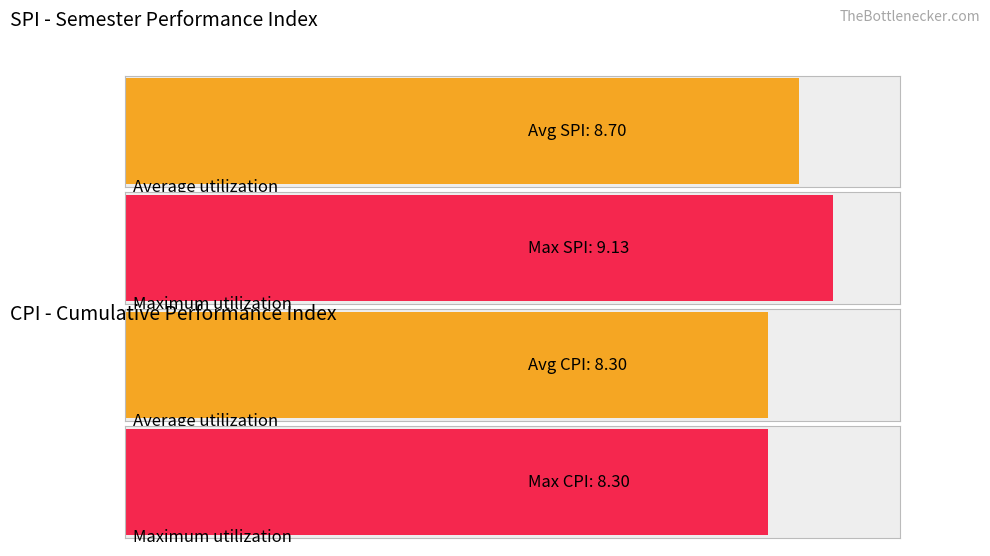

List the series in order of their peak value, lowest first.

CPI, SPI